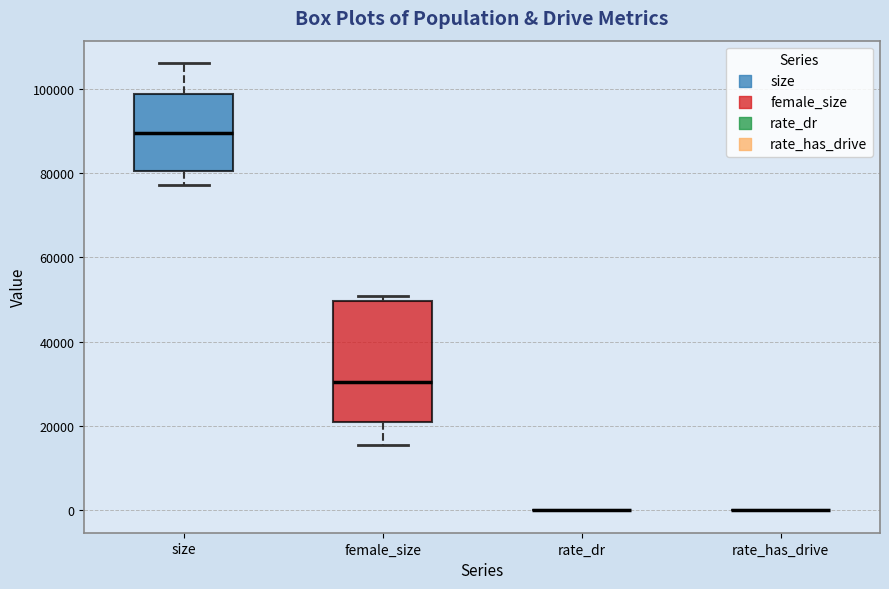

Reading left to right, transcribe this box plot: for each box, give where its median line is, the range the box spans, and where its two whiskers end, as read against the y-axis. The values are not printed on the chart, so give them approximately, as read against the axis.

size: median 90000, box 80000 to 98000, whiskers 78000 to 106000
female_size: median 30000, box 20000 to 50000, whiskers 16000 to 50000 (just above the box's upper edge)
rate_dr: box collapsed to a line at 0, whiskers 0 to 0
rate_has_drive: box collapsed to a line at 0, whiskers 0 to 0